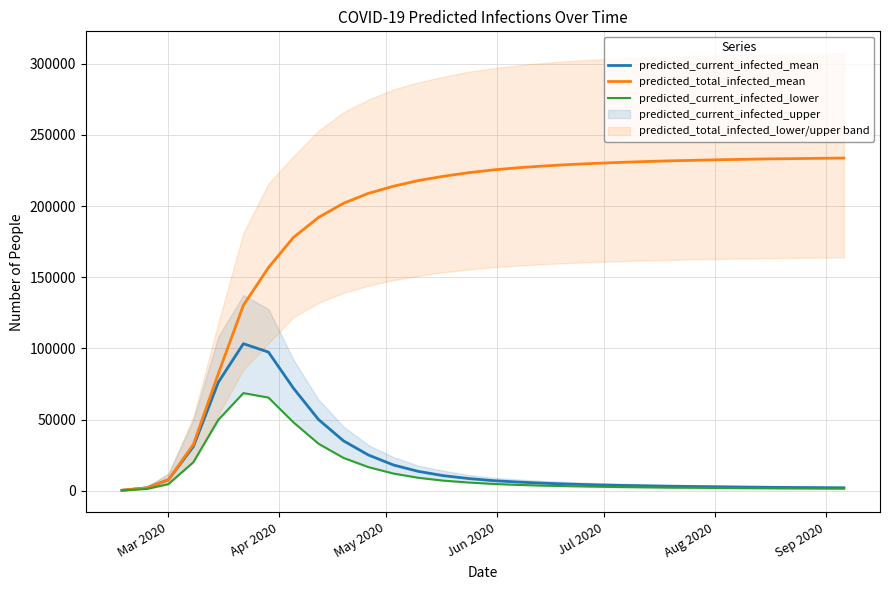

True or false: predicted_current_infected_mean and predicted_total_infected_mean intersect in this chart.

False